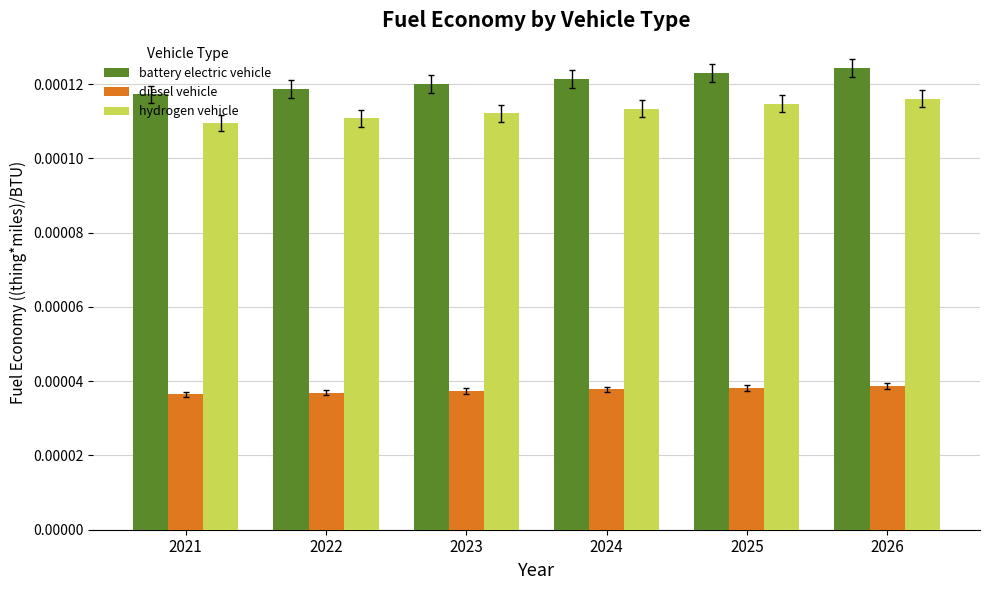

Is the value of hydrogen vehicle at 2022 greater than the value of battery electric vehicle at 2022?

No